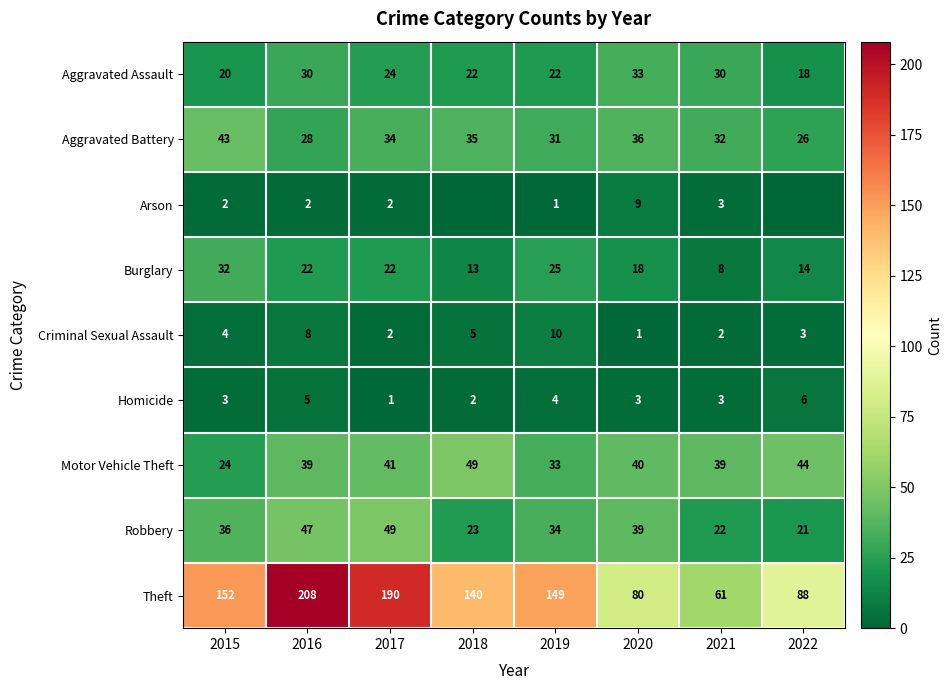

At which category does the chart reach its peak across all series?

2016